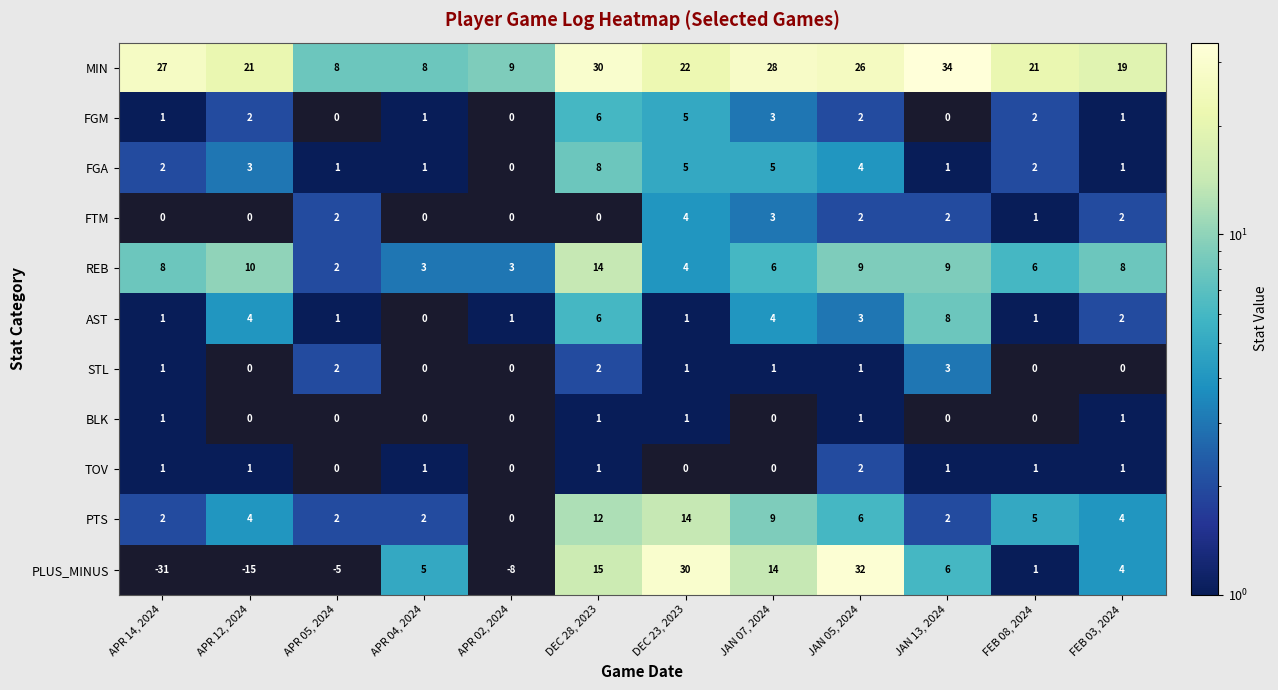

What is the maximum value shown in the chart?

34